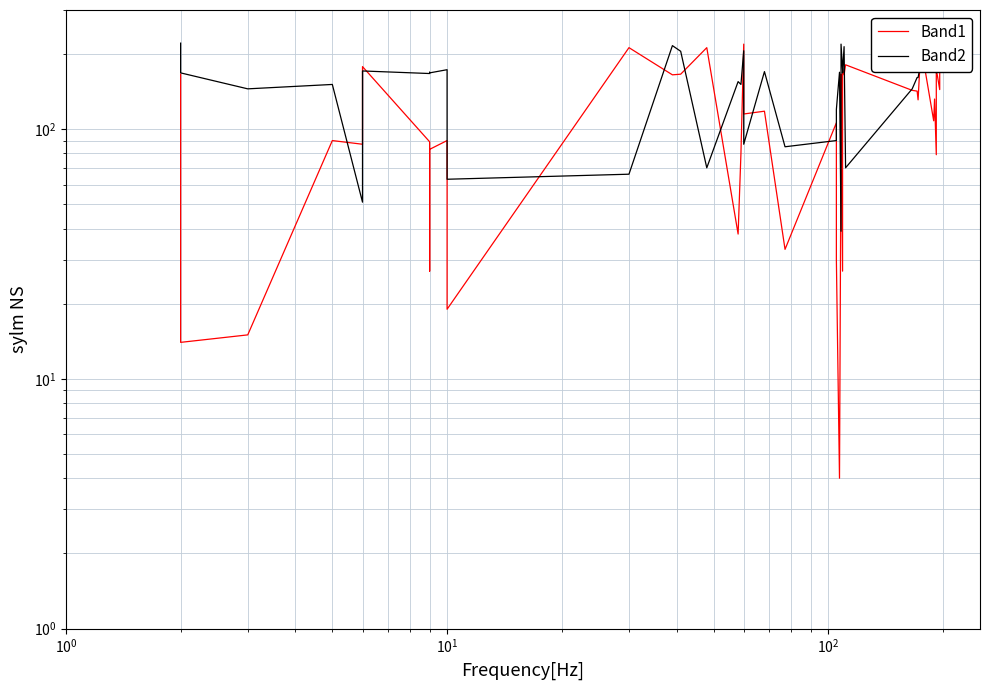

How many data points does each series have?

40